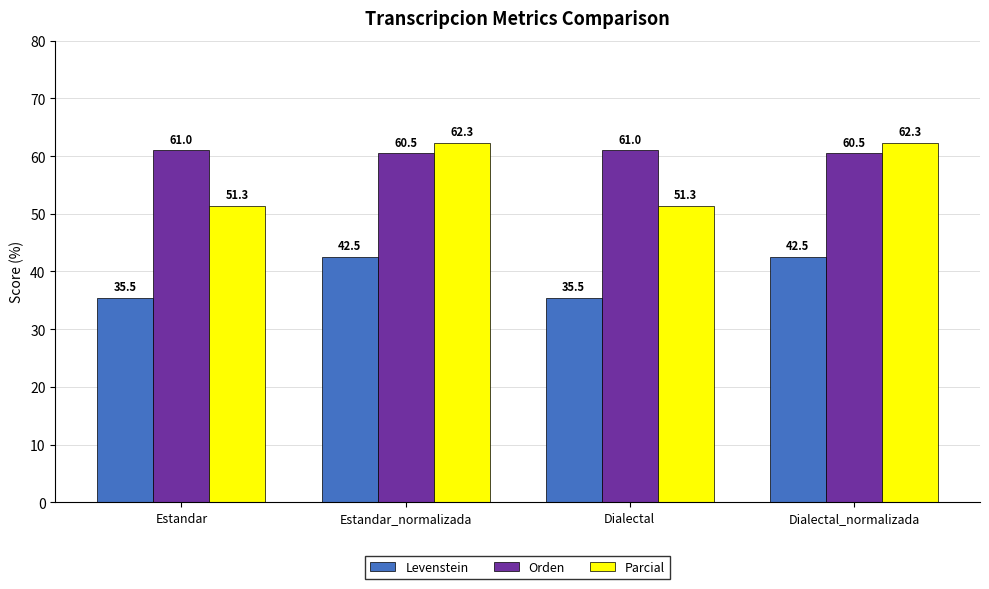

True or false: Orden has a value of 15.6 at Estandar.

False